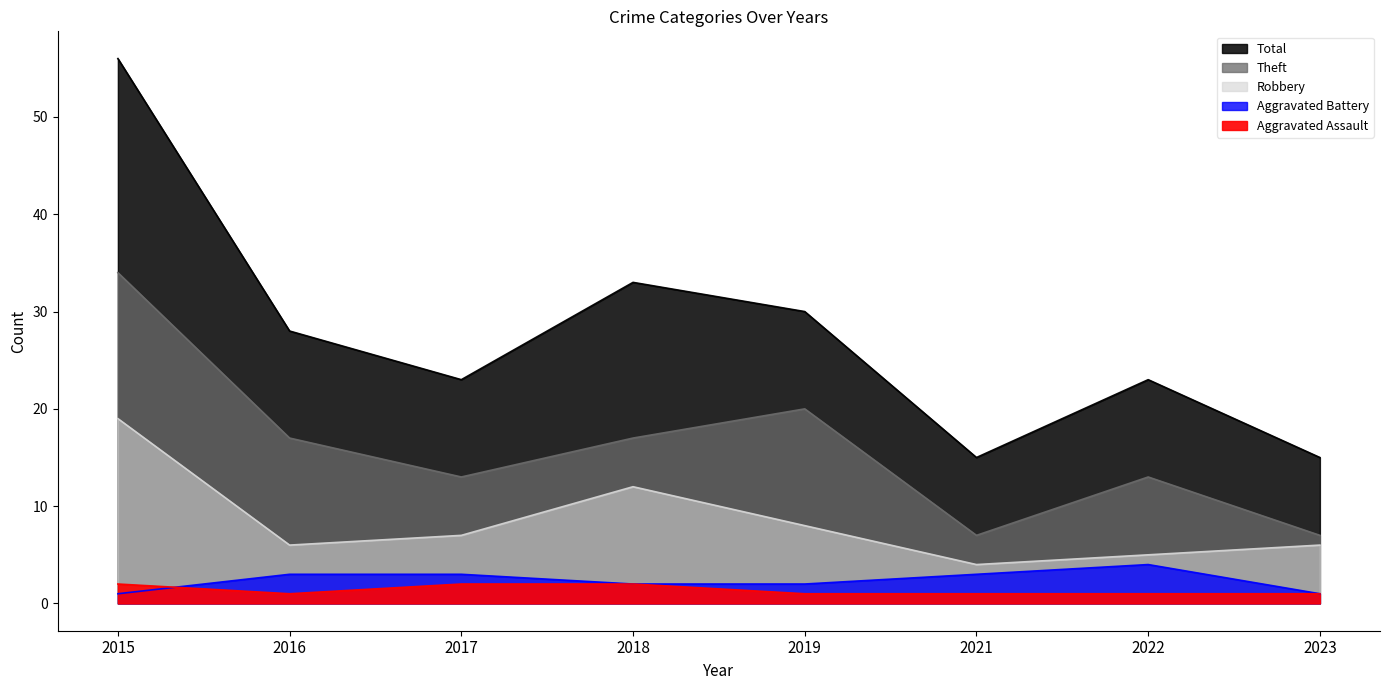

What are all the series names shown in the legend?

Aggravated Assault, Aggravated Battery, Robbery, Theft, Total